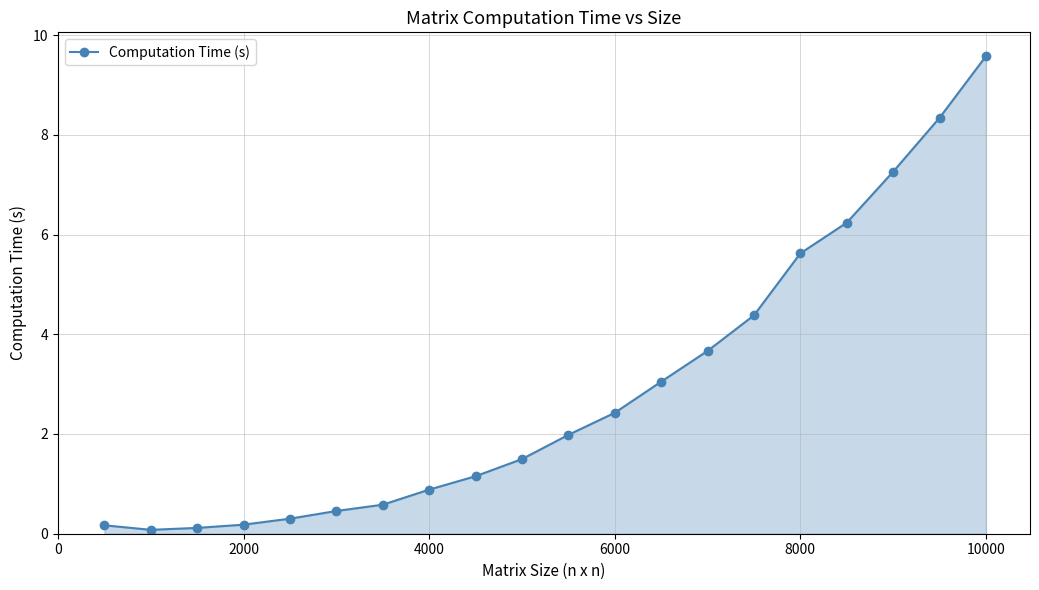

What is the difference between the maximum and minimum values?

9.5